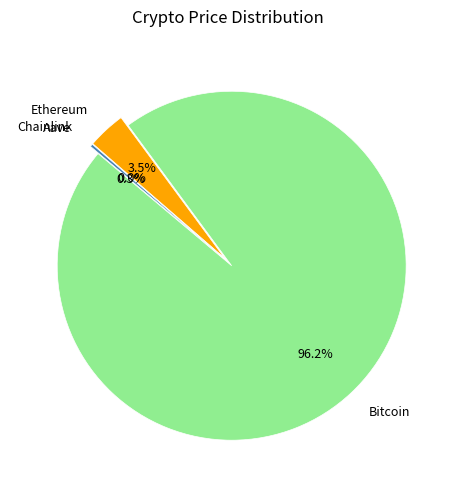

To the nearest percent, what is the average slice percentage?

25%